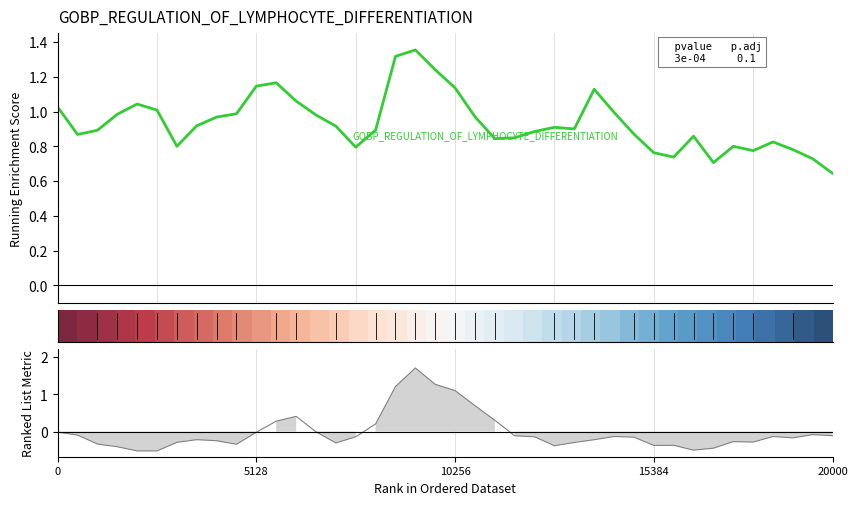

What is the label of the 5th point from the left?

20000